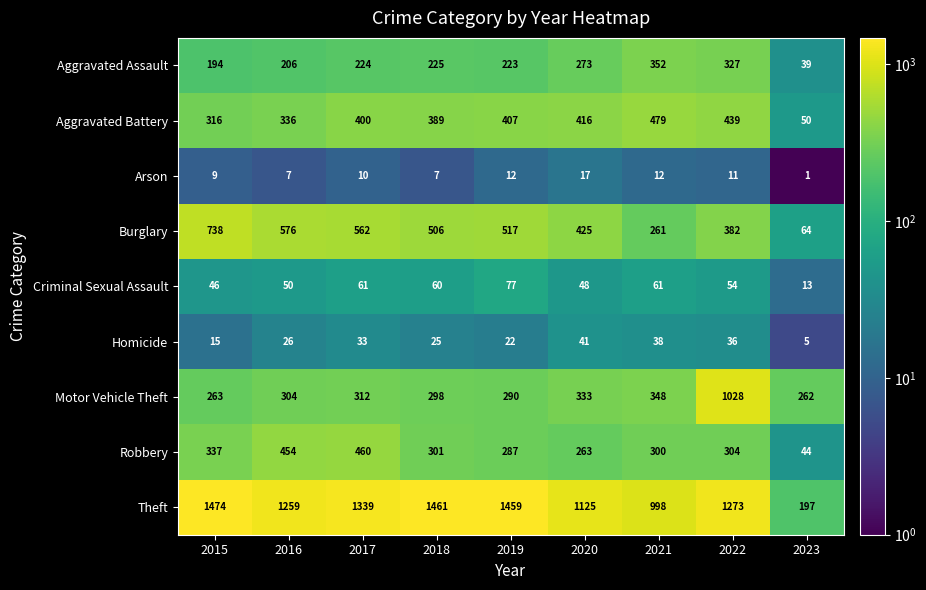

At which category is the sum across all series the highest?

2022